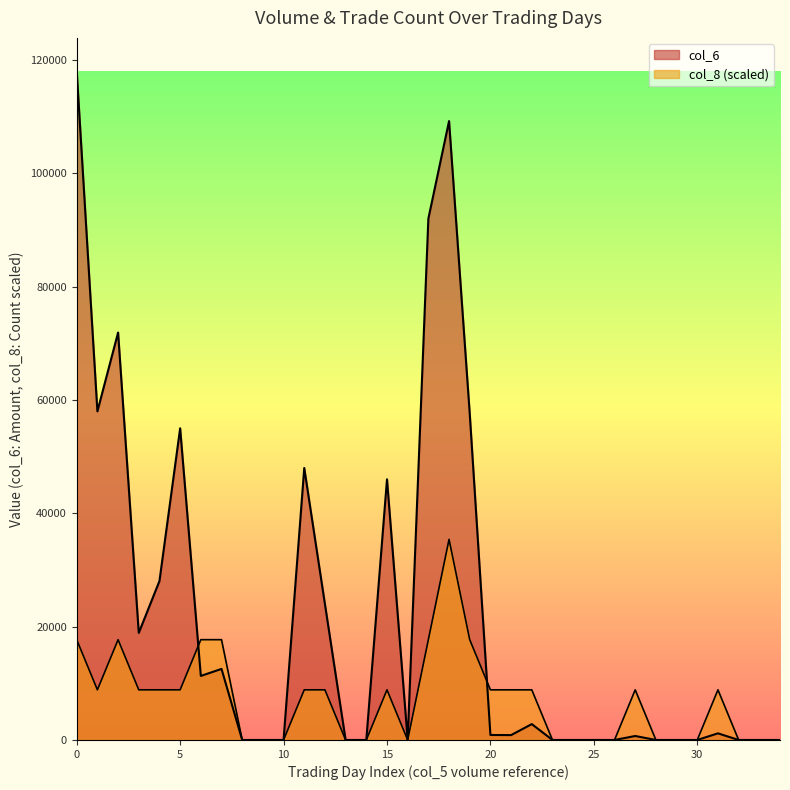

Between 18 and 23, which series saw the biggest shift?

col_6